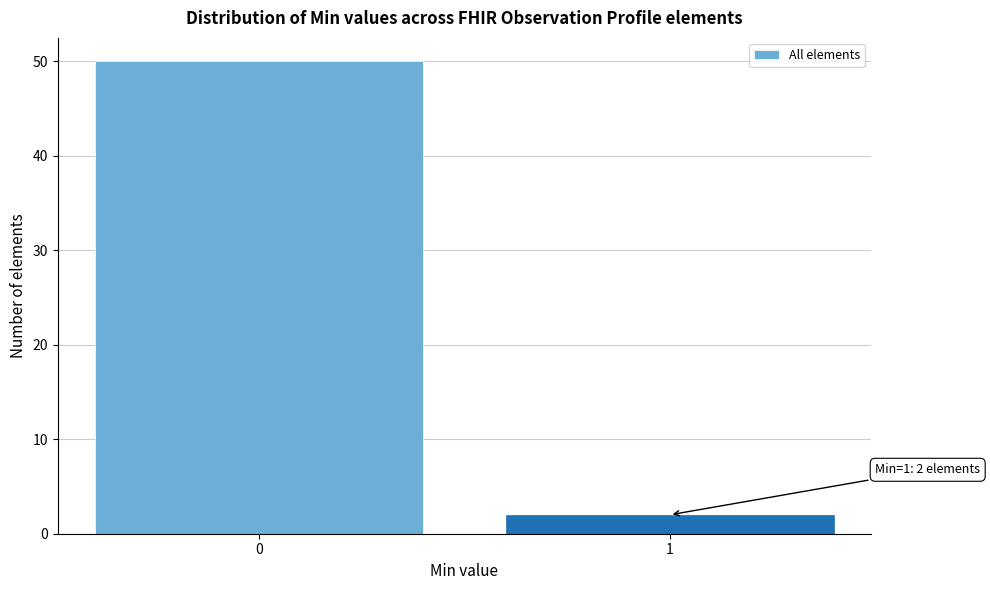

Reading left to right, extract all data points from this chart.

0=50	1=2